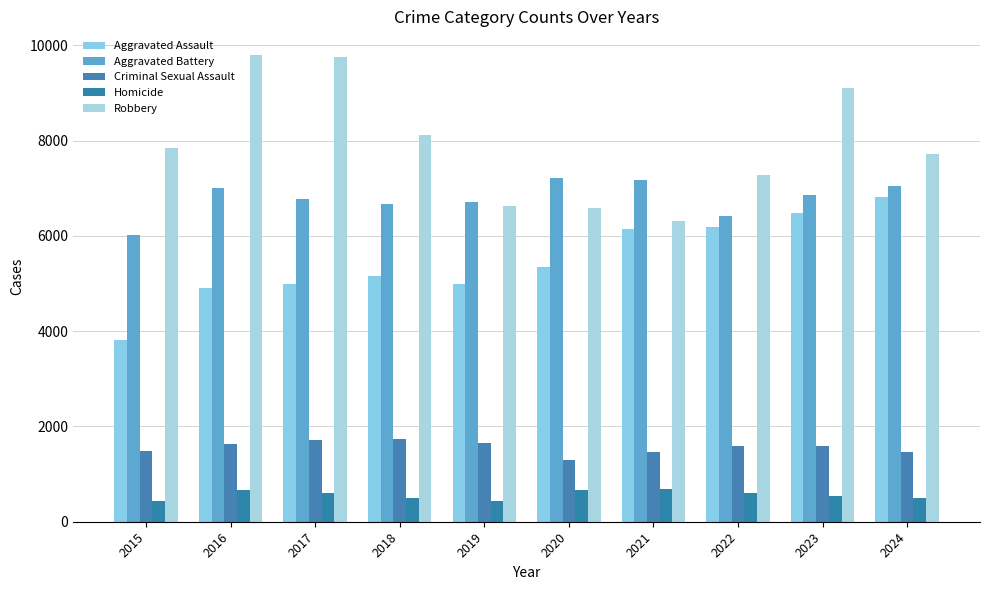

Is it true that Homicide equals 598 at 2017?

True